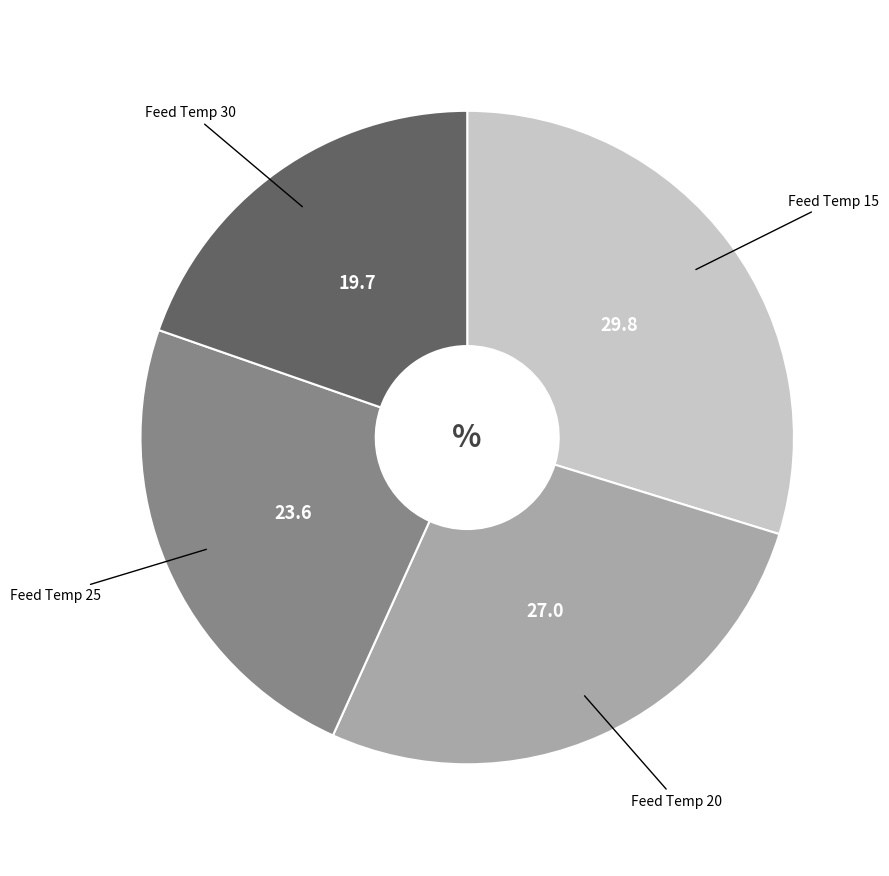

Combined, do Feed Temp 30 and Feed Temp 15 account for over 50%?

No